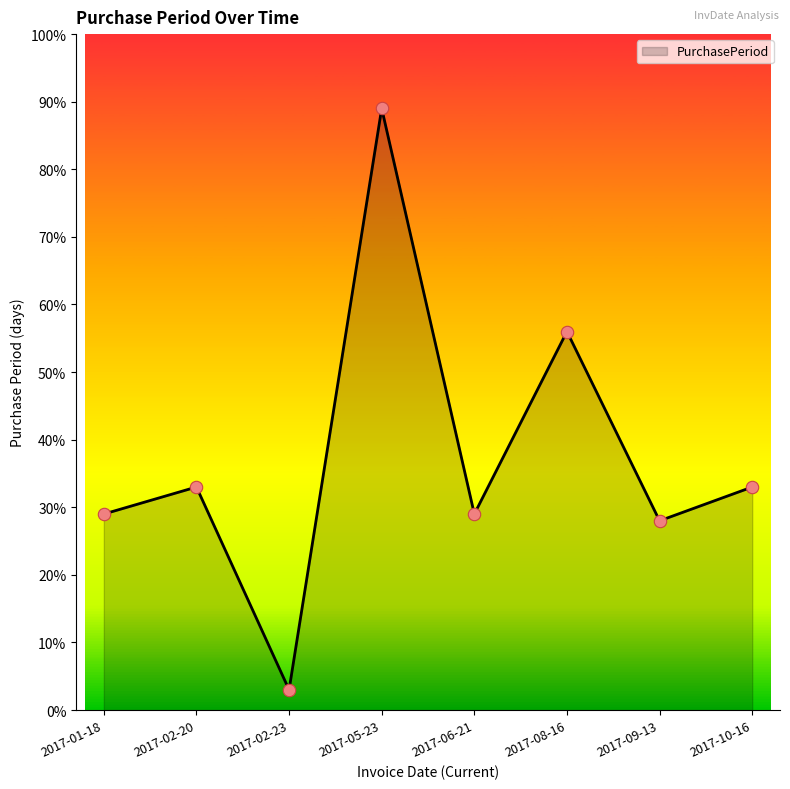

What is the change in value from 2017-01-18 to 2017-02-23?

-26